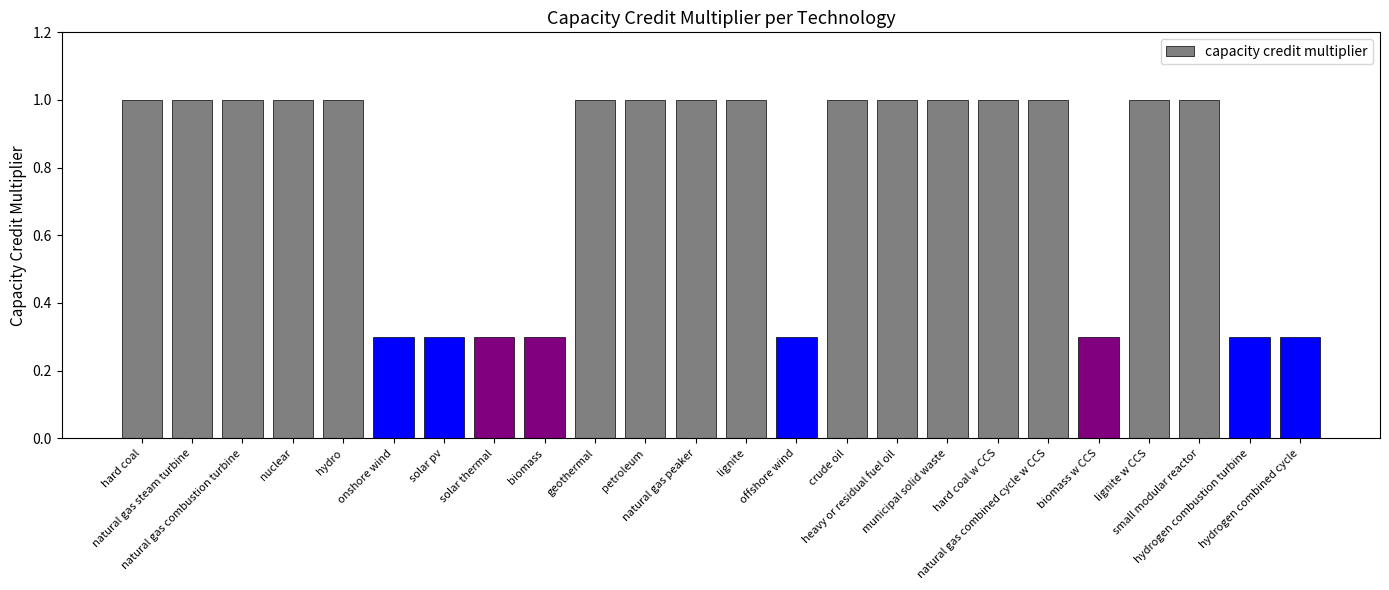

Reading right to left, list all the values displayed in this chart.

hydrogen combined cycle=0.3	hydrogen combustion turbine=0.3	small modular reactor=1.0	lignite w CCS=1.0	biomass w CCS=0.3	natural gas combined cycle w CCS=1.0	hard coal w CCS=1.0	municipal solid waste=1.0	heavy or residual fuel oil=1.0	crude oil=1.0	offshore wind=0.3	lignite=1.0	natural gas peaker=1.0	petroleum=1.0	geothermal=1.0	biomass=0.3	solar thermal=0.3	solar pv=0.3	onshore wind=0.3	hydro=1.0	nuclear=1.0	natural gas combustion turbine=1.0	natural gas steam turbine=1.0	hard coal=1.0